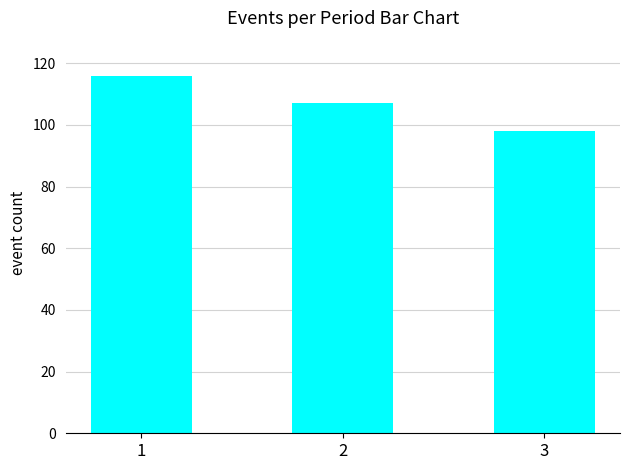

Reading left to right, extract all data points from this chart.

1=116	2=107	3=98